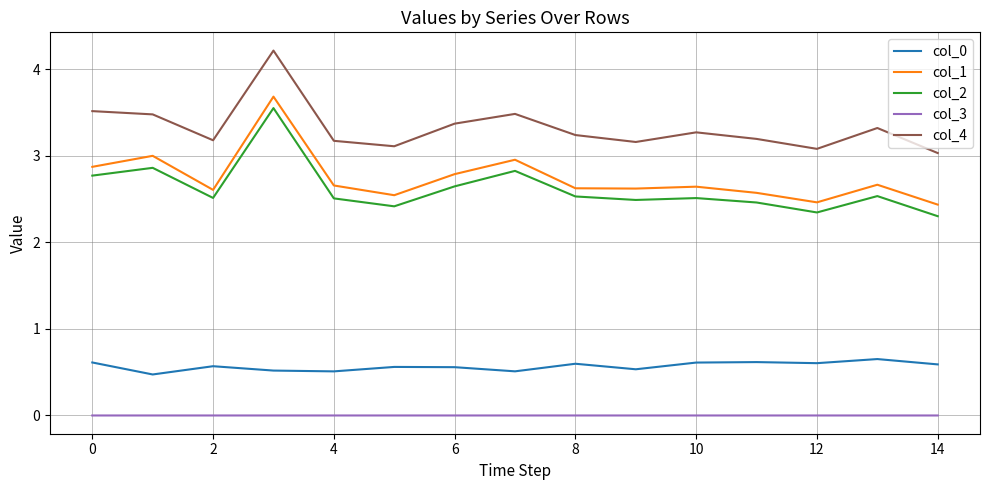

Which series has the largest total across all categories?

col_4